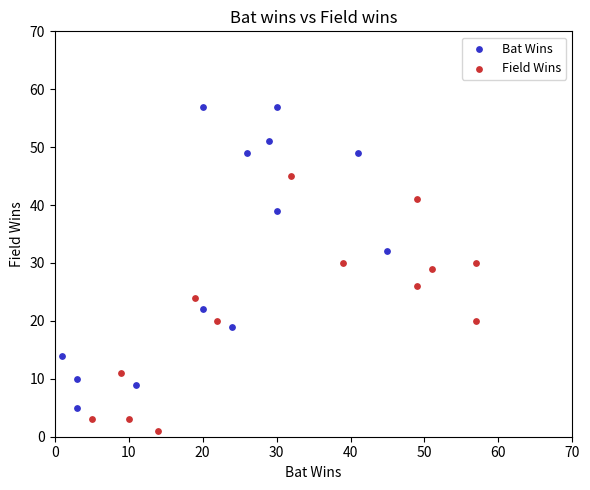

What are all the series names shown in the legend?

Bat Wins, Field Wins